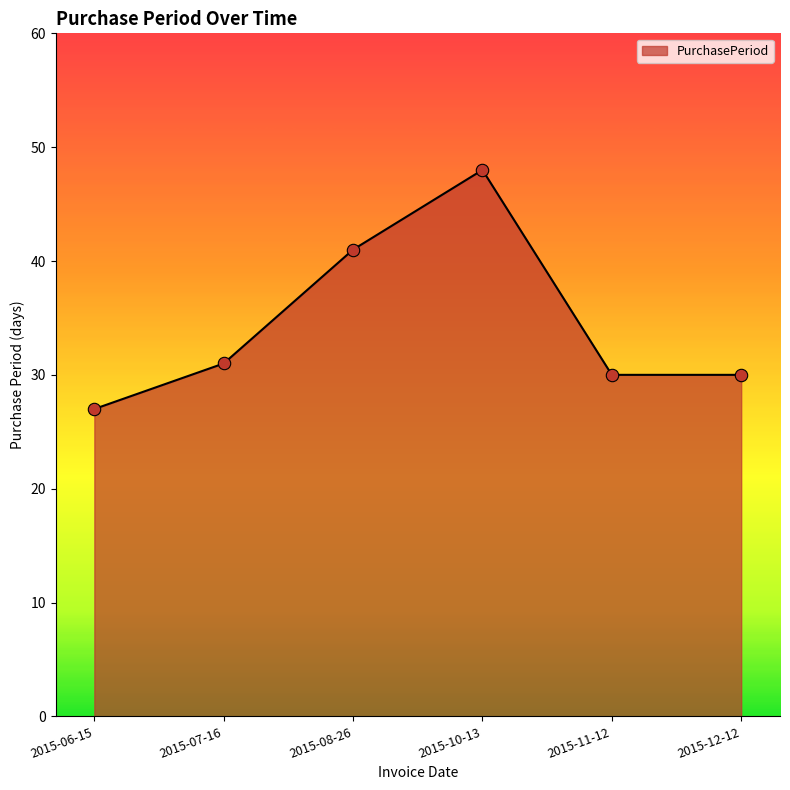

What is the change in value from 2015-06-15 to 2015-08-26?

+14